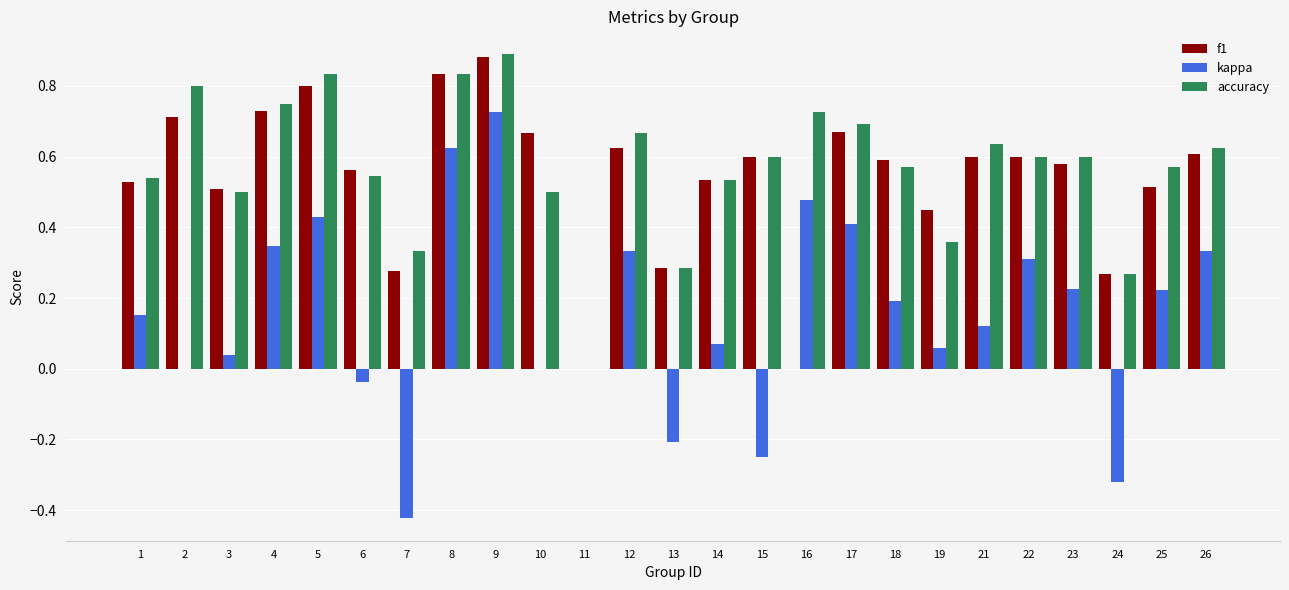

What is the sum of all kappa values?

3.8